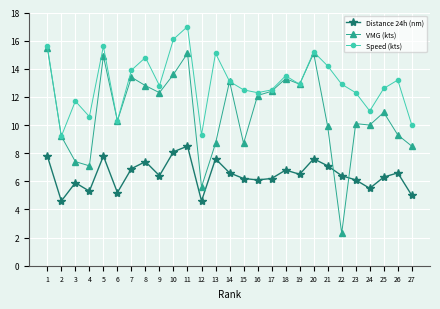

Read the Distance 24h (nm) value at 1.

7.8